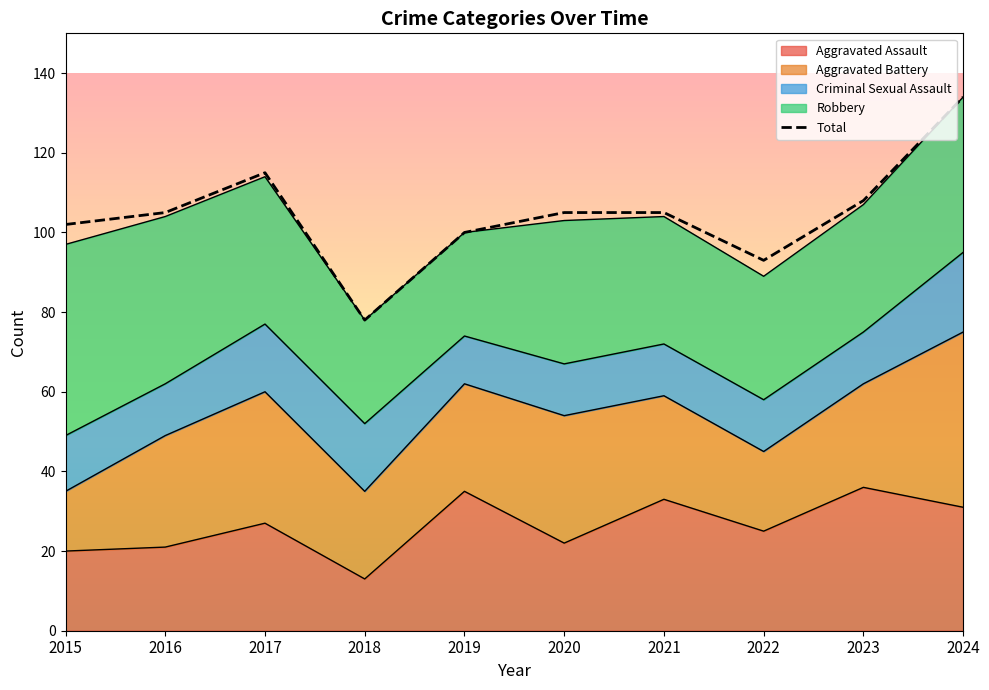

Count the number of categories in the chart.

10